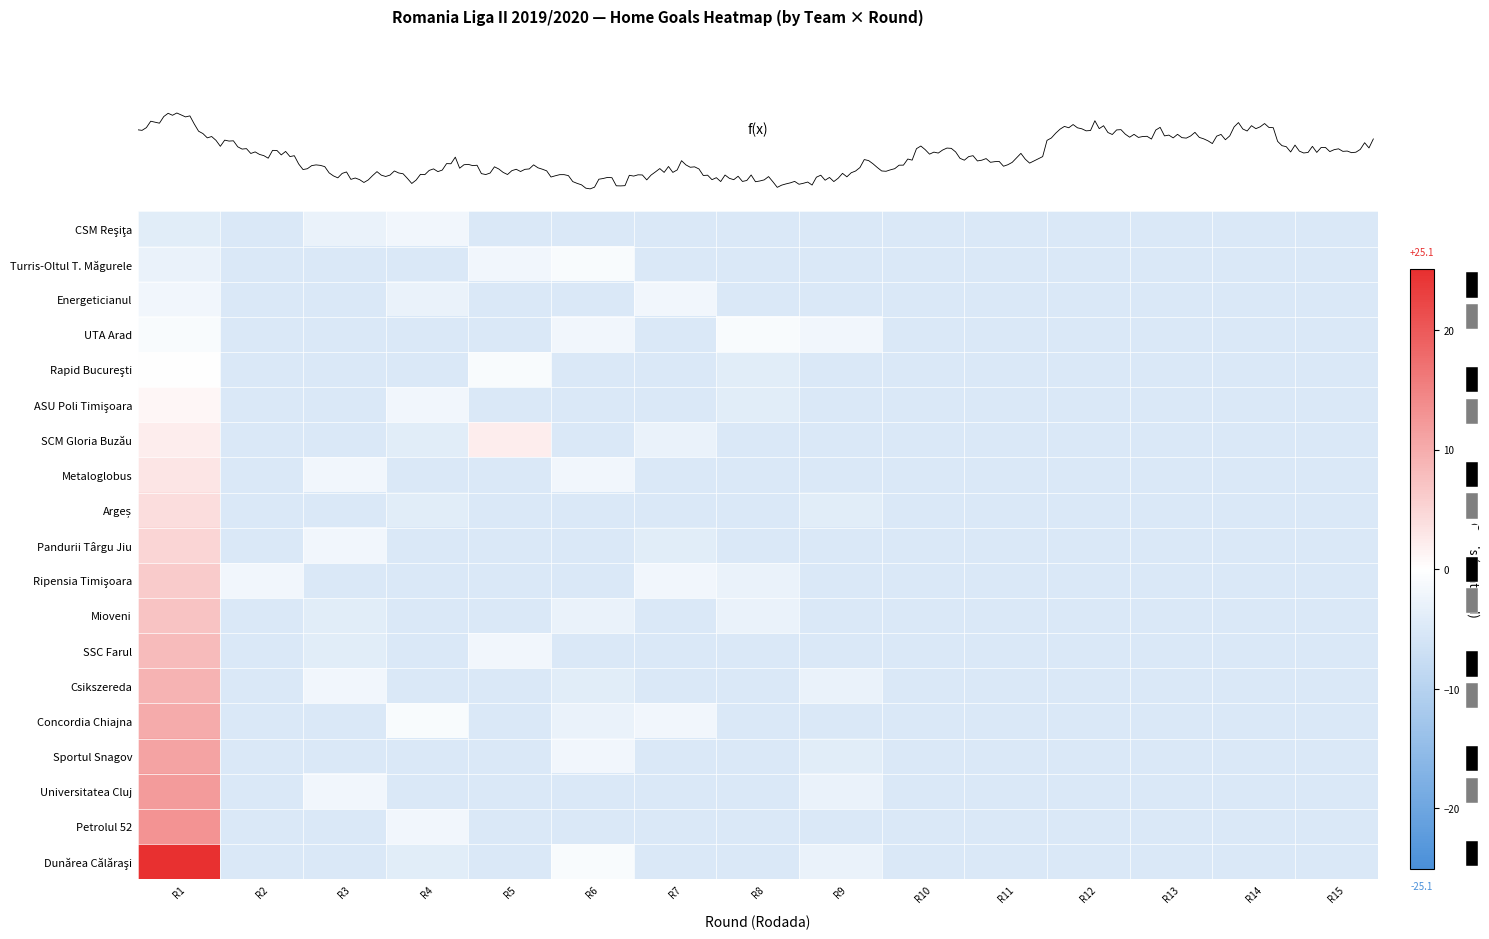

Is it true that Csikszereda equals -1.7 at R13?

False